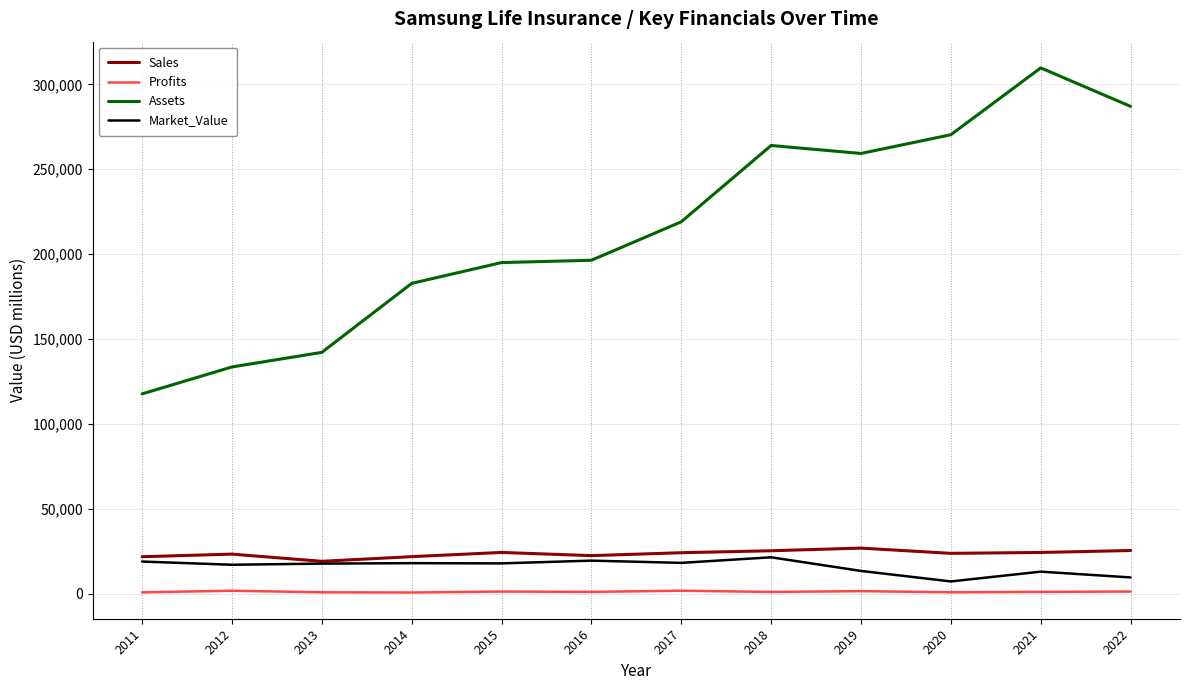

Which series has the largest range (max minus min)?

Assets